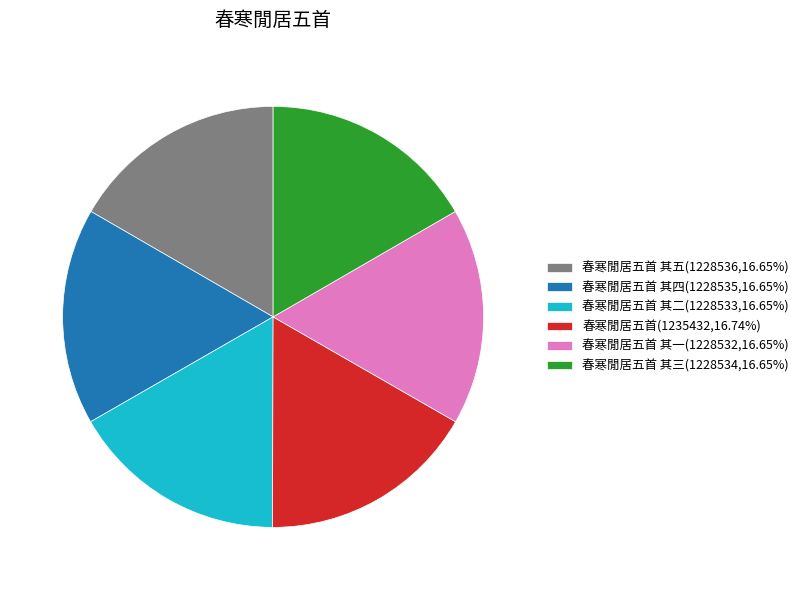

Is the sum of 春寒閒居五首 其三(1228534,16.65%) and 春寒閒居五首 其一(1228532,16.65%) greater than half?

No